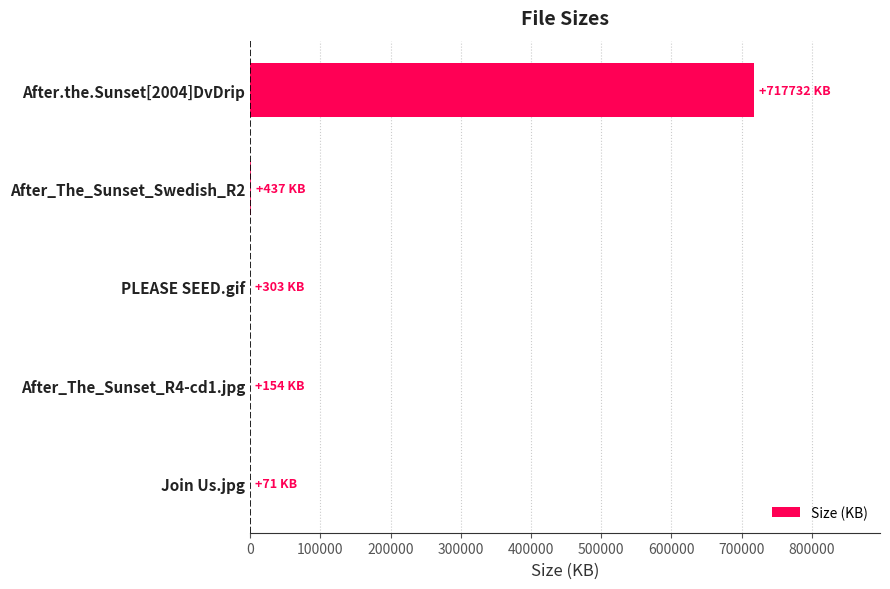

Is it true that the value at After.the.Sunset[2004]DvDrip is 1094001.4?

False